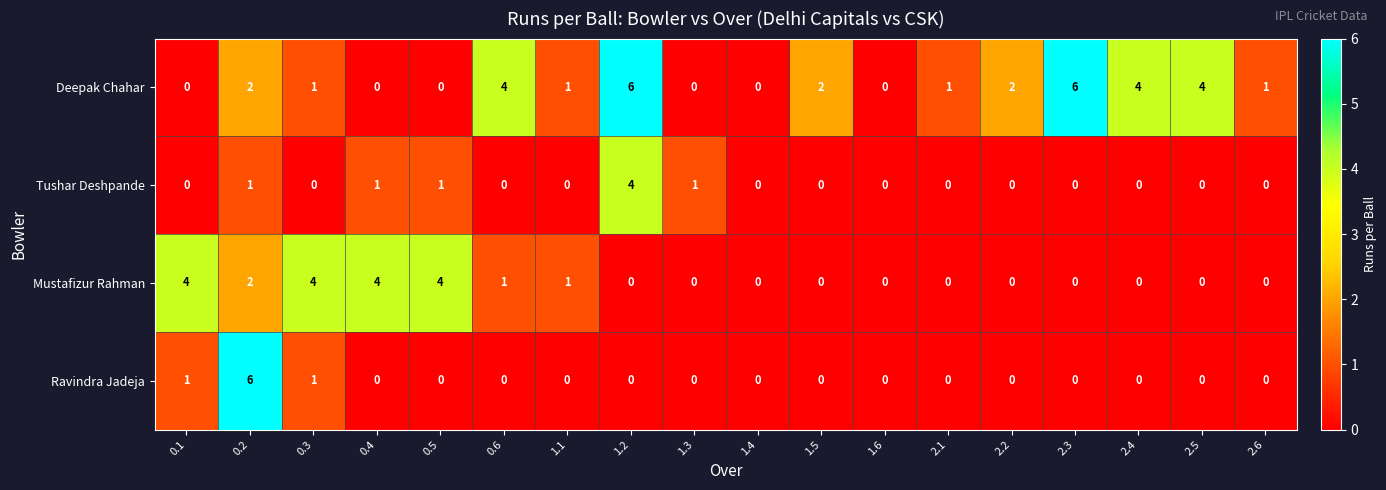

What is the difference between the highest and lowest values at 1.3?

1